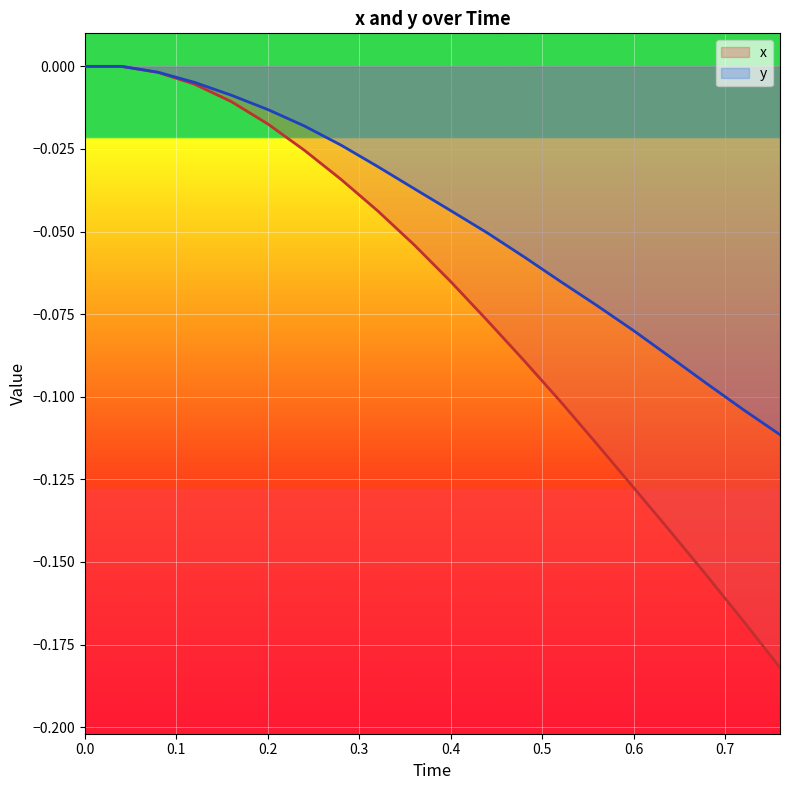

The y series shows -0.0 at 0.32. True or false?

True